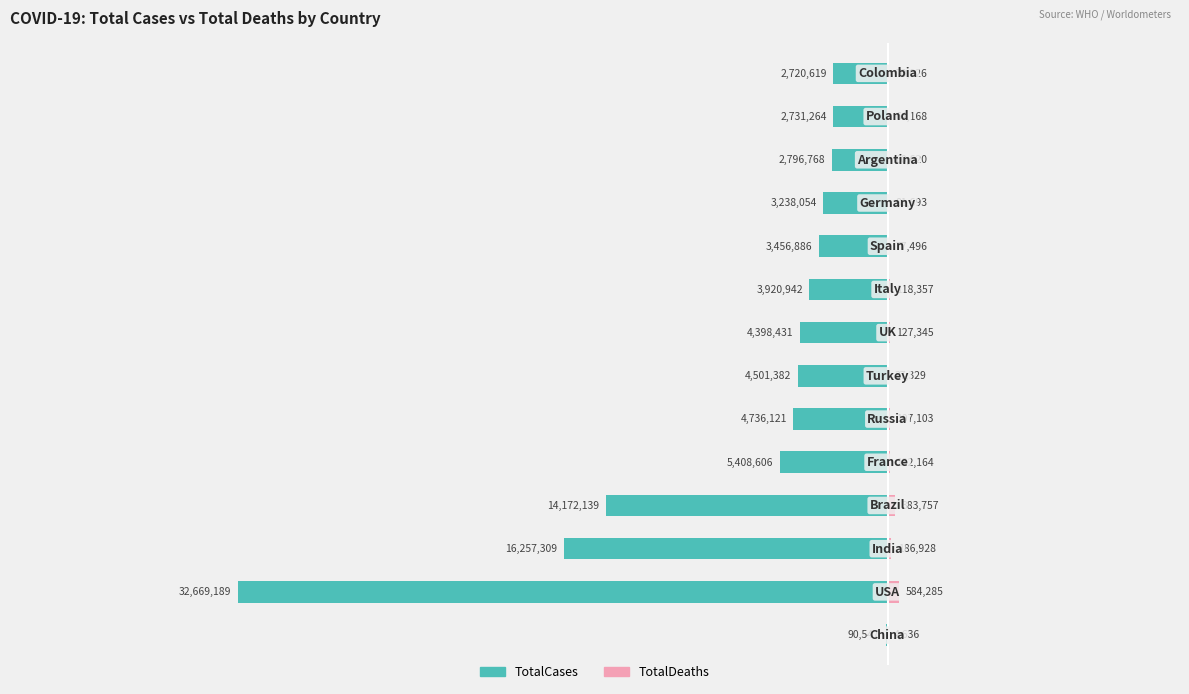

What is the value of the TotalDeaths bar at the 14th from the left?

70026